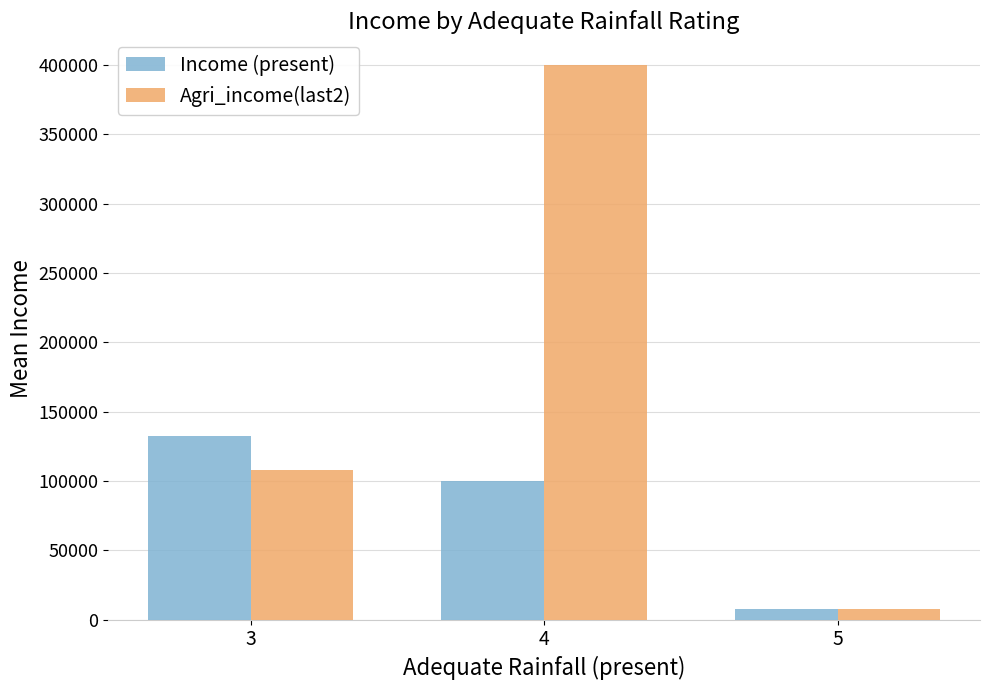

The value of Income (present) at 3 is 132421. True or false?

True